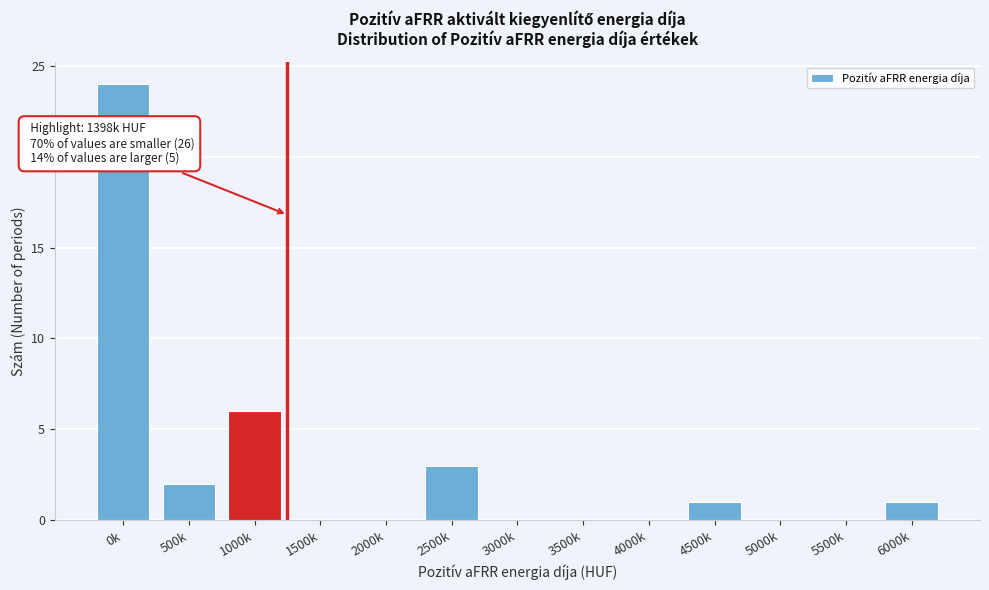

Reading left to right, what are all the values shown in this chart?

0k=24	500k=2	1000k=6	1500k=0	2000k=0	2500k=3	3000k=0	3500k=0	4000k=0	4500k=1	5000k=0	5500k=0	6000k=1